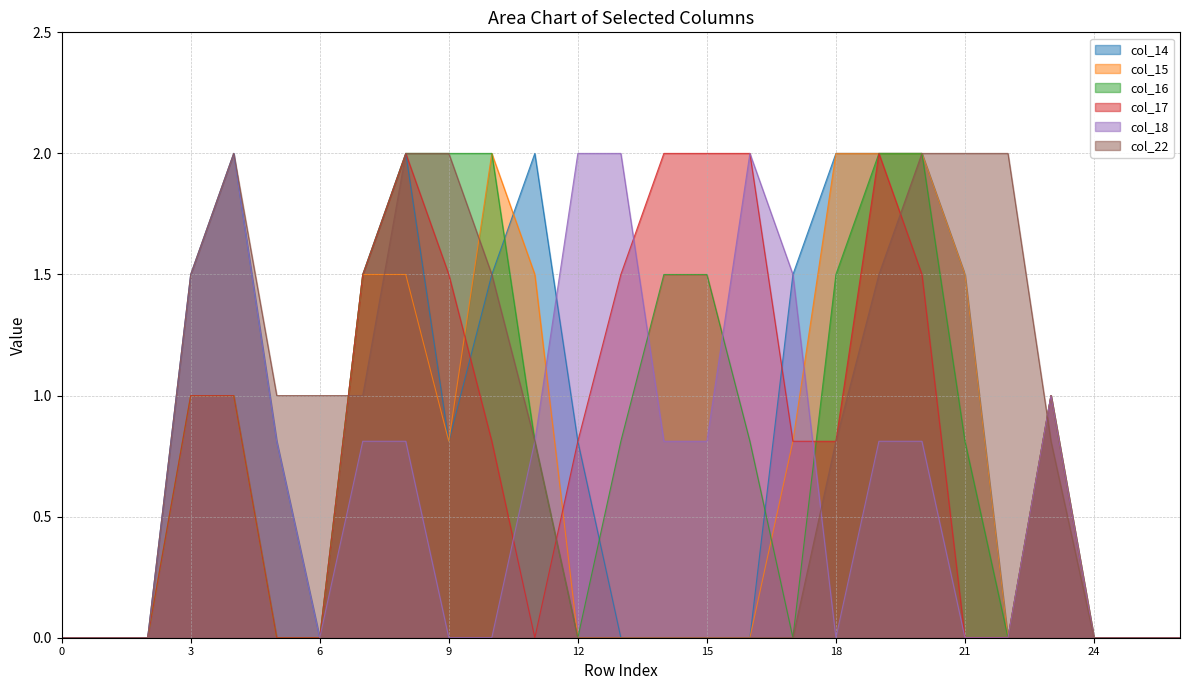

What is the difference between the maximum and minimum values in the col_18 series?

2.0